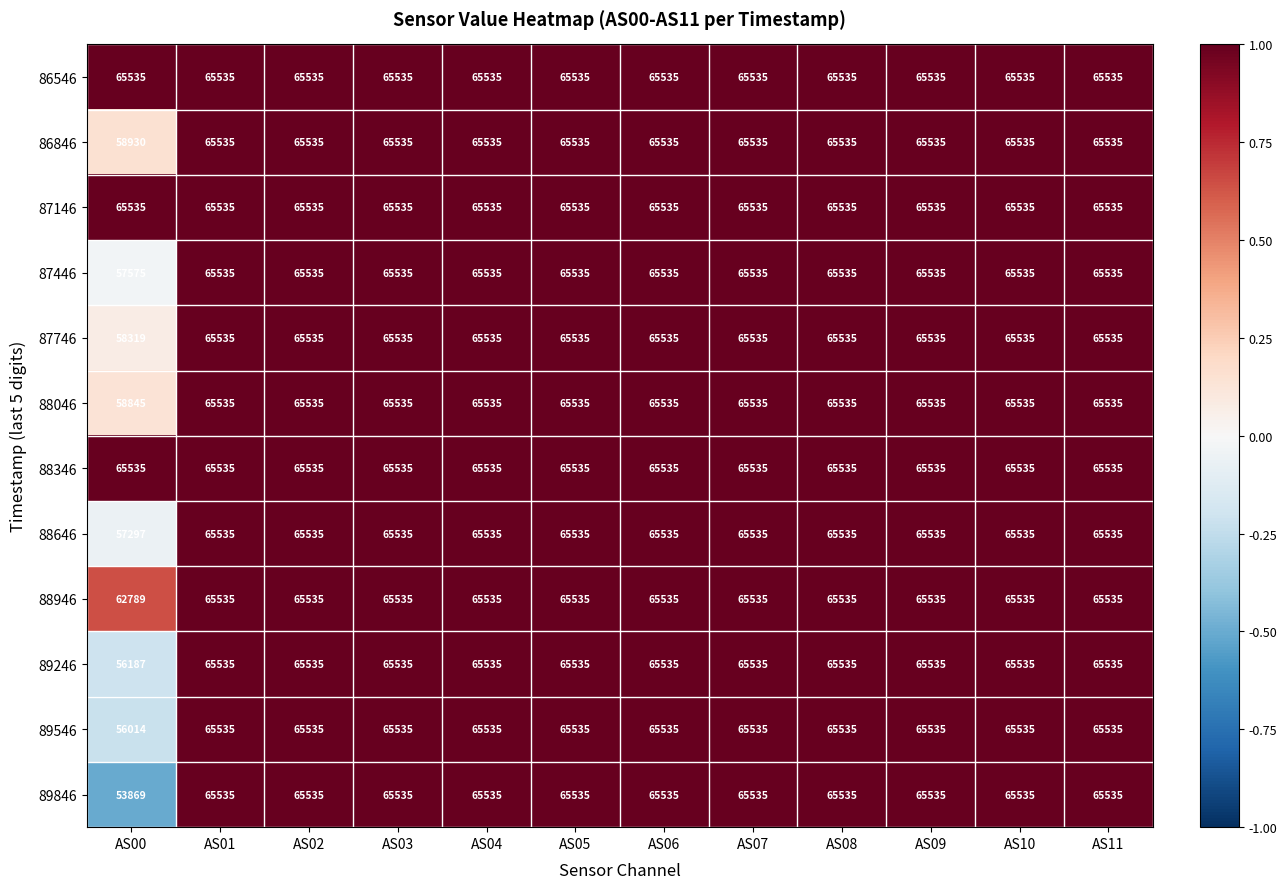

What is the spread (max minus min) of values at AS00?

11666